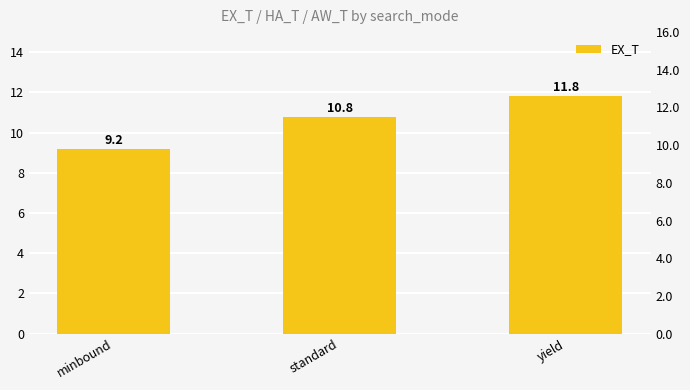

Reading left to right, what are all the values shown in this chart?

minbound=9.2	standard=10.8	yield=11.8